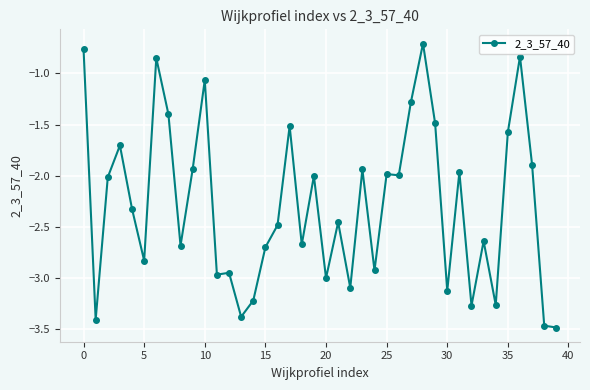

What is the value of the 9th point from the left?

-2.7